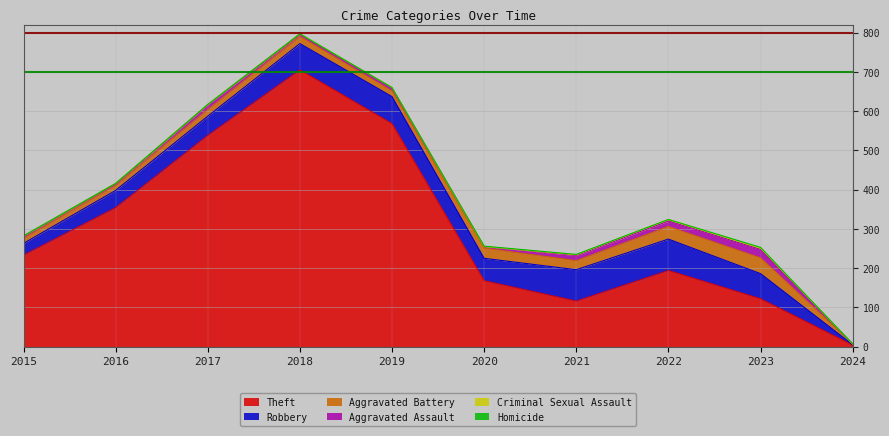

Is it true that Robbery equals 108 at 2019?

False